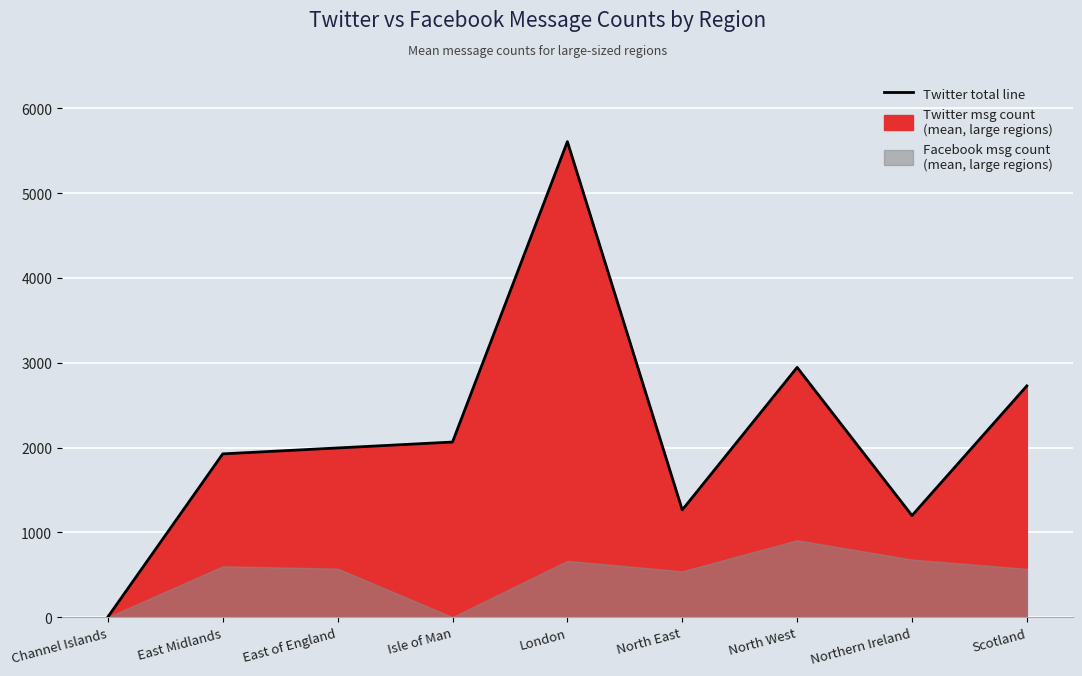

Where is the first local maximum?

London